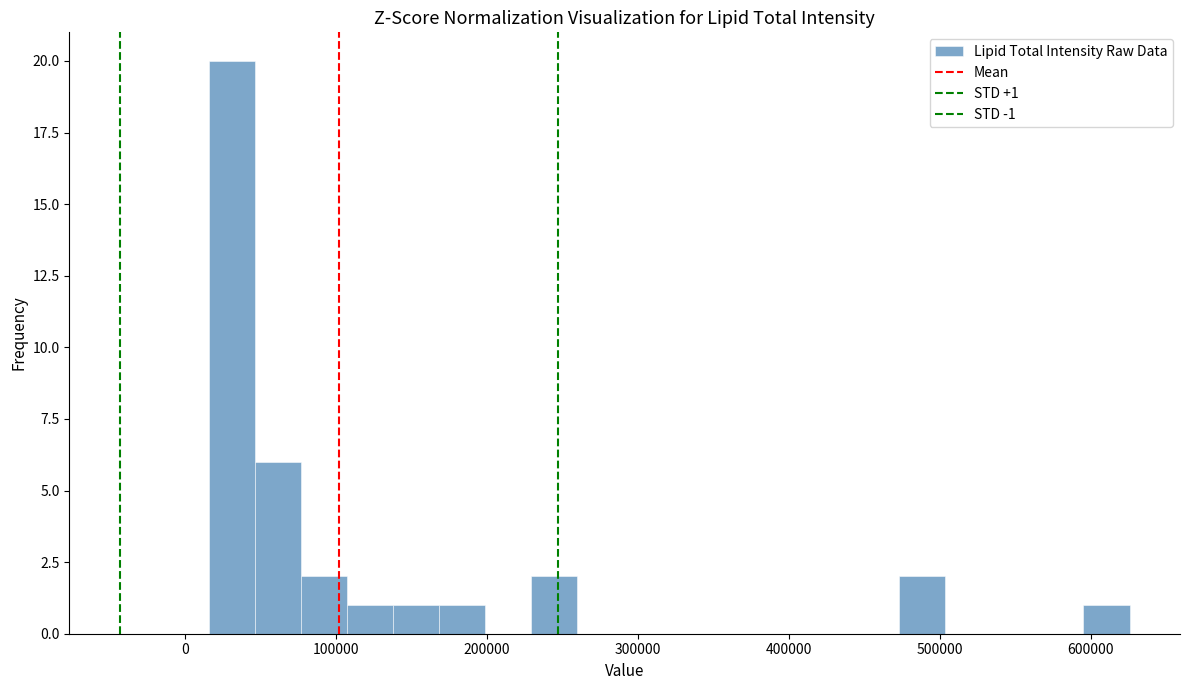

Around what value on the x-axis is the tallest bar? Give the approximate position of its centre, as read against the axis.

30000